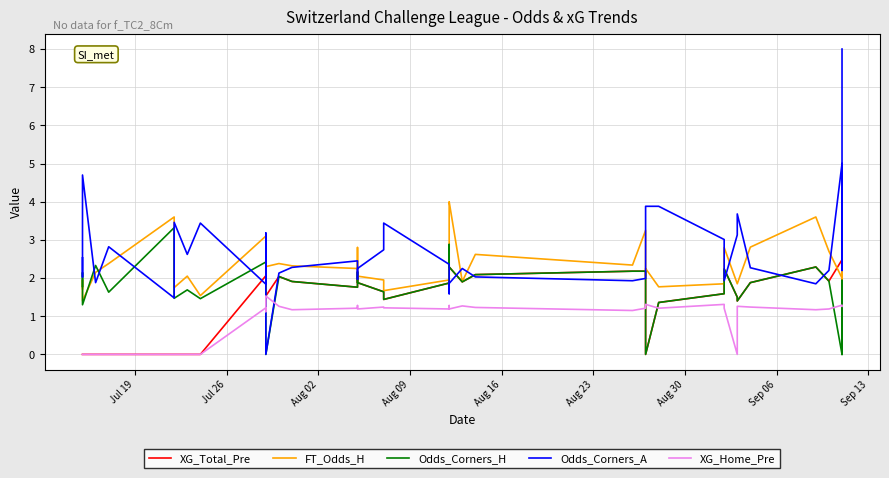

What is the value of the XG_Total_Pre point at the 21st from the left?

1.9